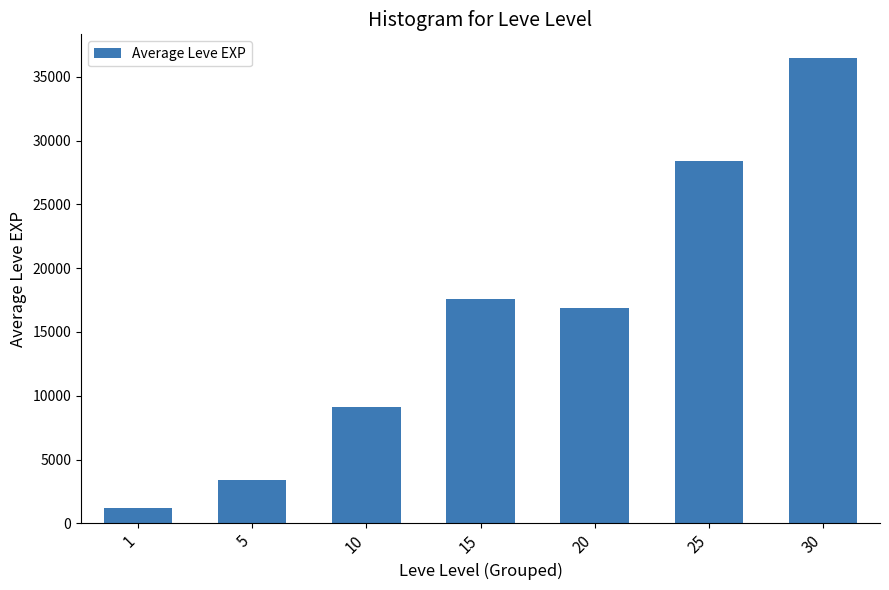

What is the difference between the values at 10 and 15?

8456.7